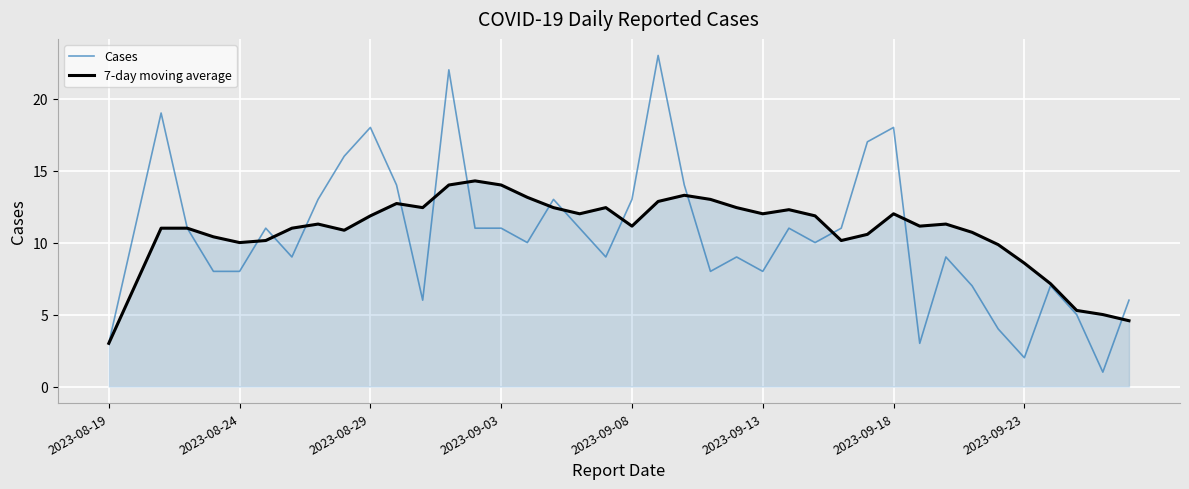

What is the smallest value displayed?

1.0